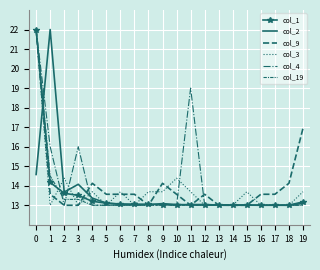

How many data points does each series have?

20